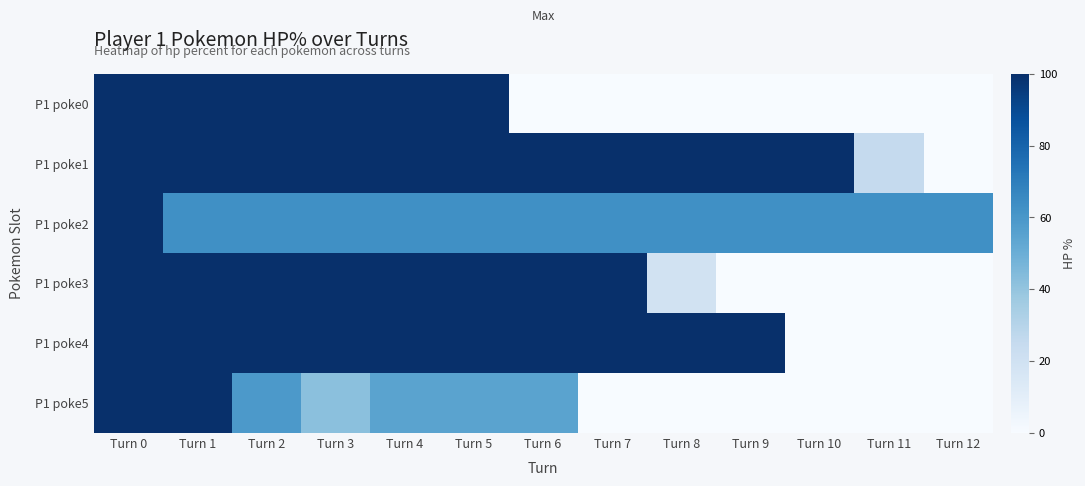

Reading right to left, extract all data points from this chart.

P1 poke0: Turn 12=0	Turn 11=0	Turn 10=0	Turn 9=0	Turn 8=0	Turn 7=0	Turn 6=0	Turn 5=100	Turn 4=100	Turn 3=100	Turn 2=100	Turn 1=100	Turn 0=100
P1 poke1: Turn 12=0	Turn 11=25	Turn 10=100	Turn 9=100	Turn 8=100	Turn 7=100	Turn 6=100	Turn 5=100	Turn 4=100	Turn 3=100	Turn 2=100	Turn 1=100	Turn 0=100
P1 poke2: Turn 12=63	Turn 11=63	Turn 10=63	Turn 9=63	Turn 8=63	Turn 7=63	Turn 6=63	Turn 5=63	Turn 4=63	Turn 3=63	Turn 2=63	Turn 1=63	Turn 0=100
P1 poke3: Turn 12=0	Turn 11=0	Turn 10=0	Turn 9=0	Turn 8=19	Turn 7=100	Turn 6=100	Turn 5=100	Turn 4=100	Turn 3=100	Turn 2=100	Turn 1=100	Turn 0=100
P1 poke4: Turn 12=0	Turn 11=0	Turn 10=0	Turn 9=100	Turn 8=100	Turn 7=100	Turn 6=100	Turn 5=100	Turn 4=100	Turn 3=100	Turn 2=100	Turn 1=100	Turn 0=100
P1 poke5: Turn 12=0	Turn 11=0	Turn 10=0	Turn 9=0	Turn 8=0	Turn 7=0	Turn 6=55	Turn 5=55	Turn 4=55	Turn 3=42	Turn 2=59	Turn 1=100	Turn 0=100